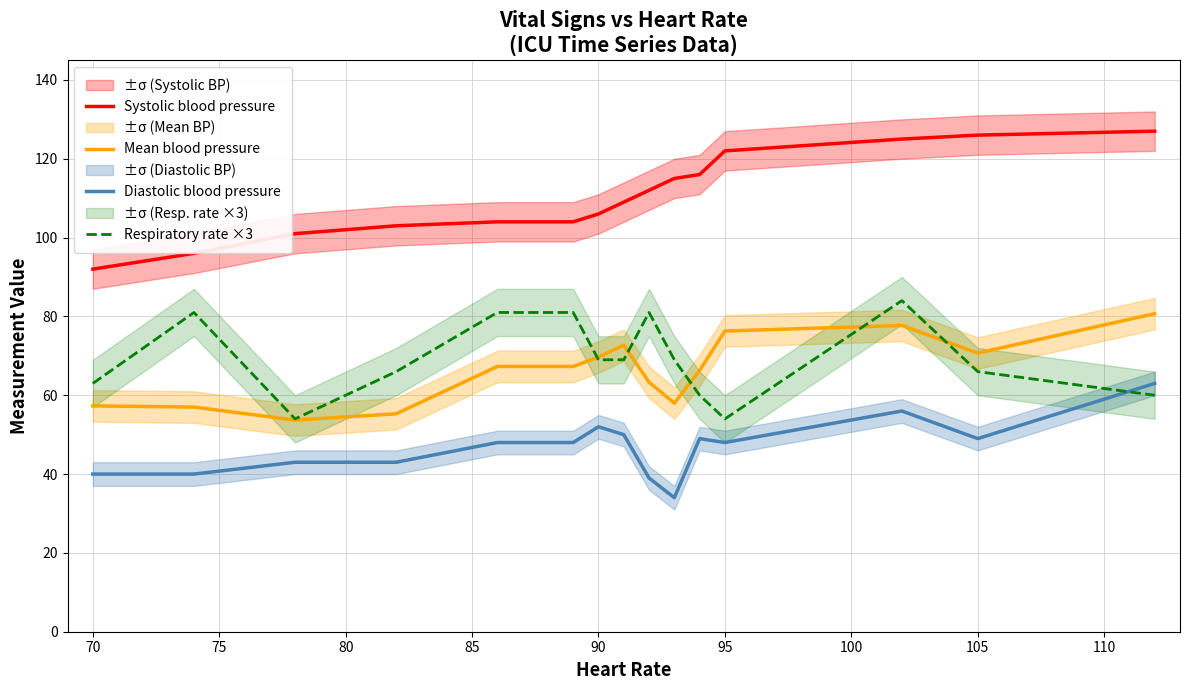

The Mean blood pressure series shows 69.7 at 90. True or false?

True